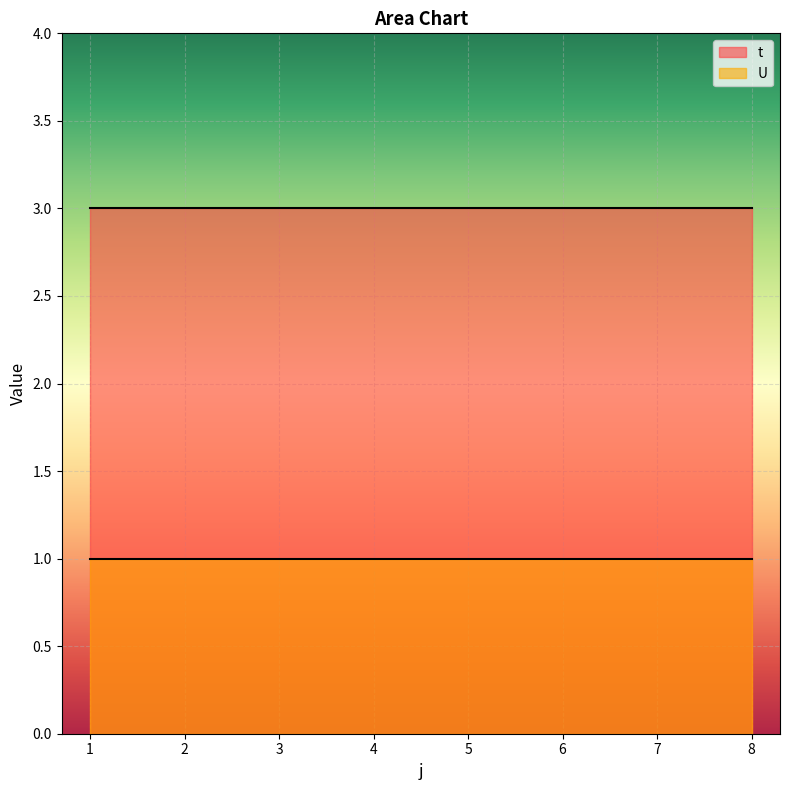

Which series has the largest total across all categories?

t